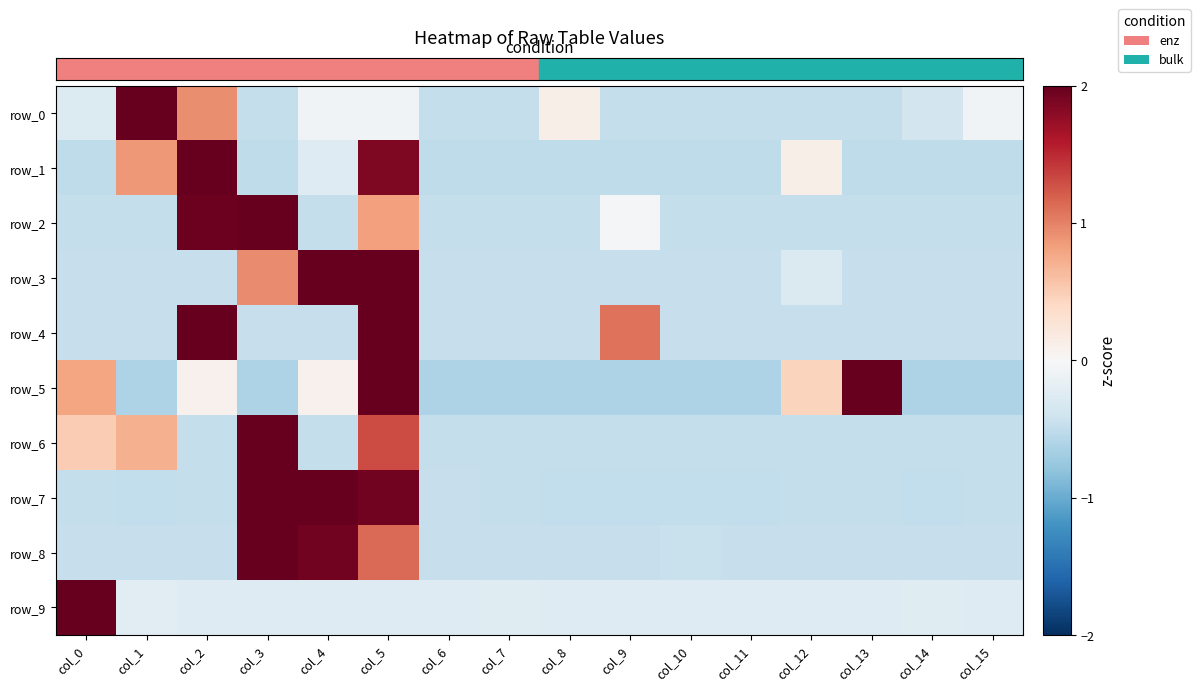

At which category does the chart reach its minimum across all series?

col_1